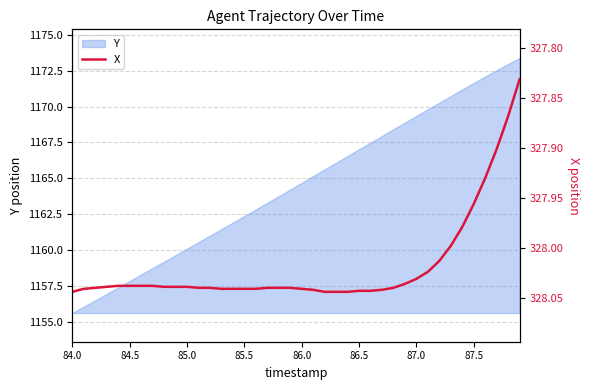

What is the difference between the maximum and minimum values?

0.2